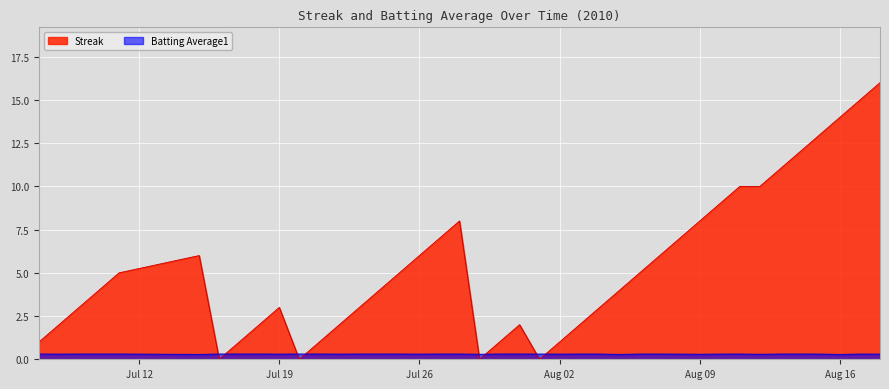

Which series has the largest total across all categories?

Streak